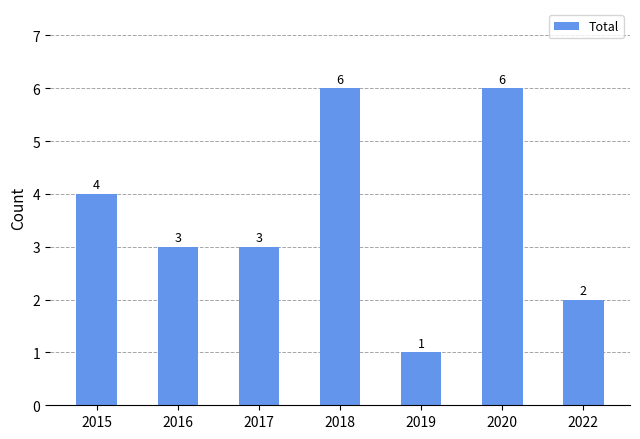

What is the minimum value shown in the chart?

1